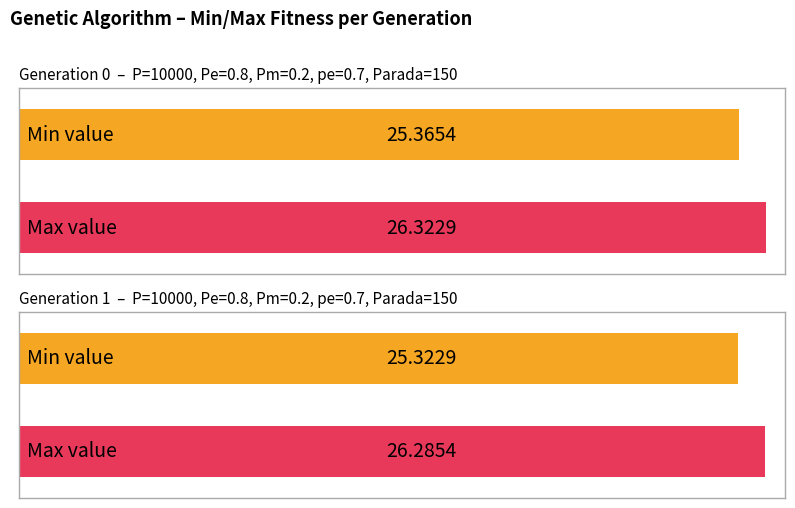

What is the value of the min bar at the 2nd from the left?

25.3